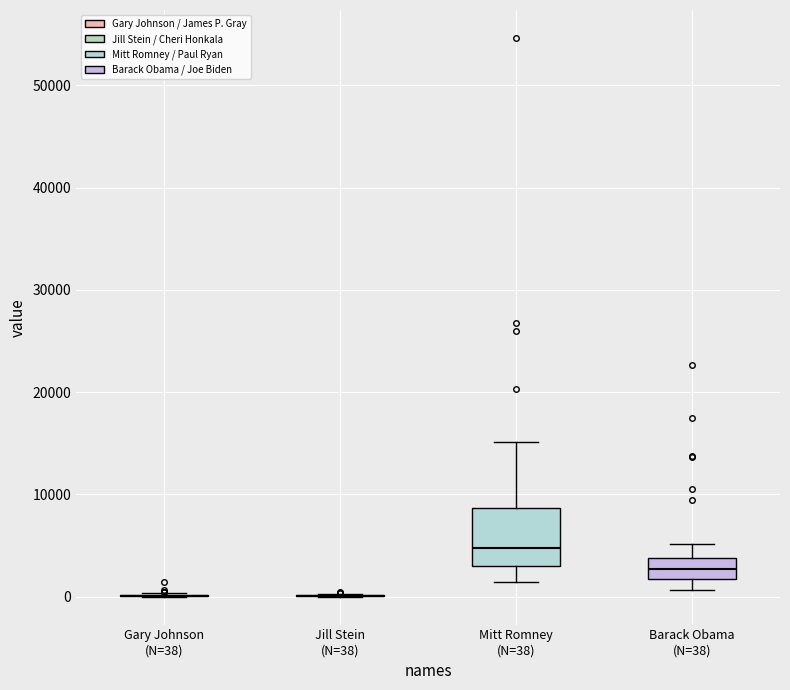

Comparing the boxes themselves (not the whiskers), which one is the tallest?

Mitt Romney (N=38)